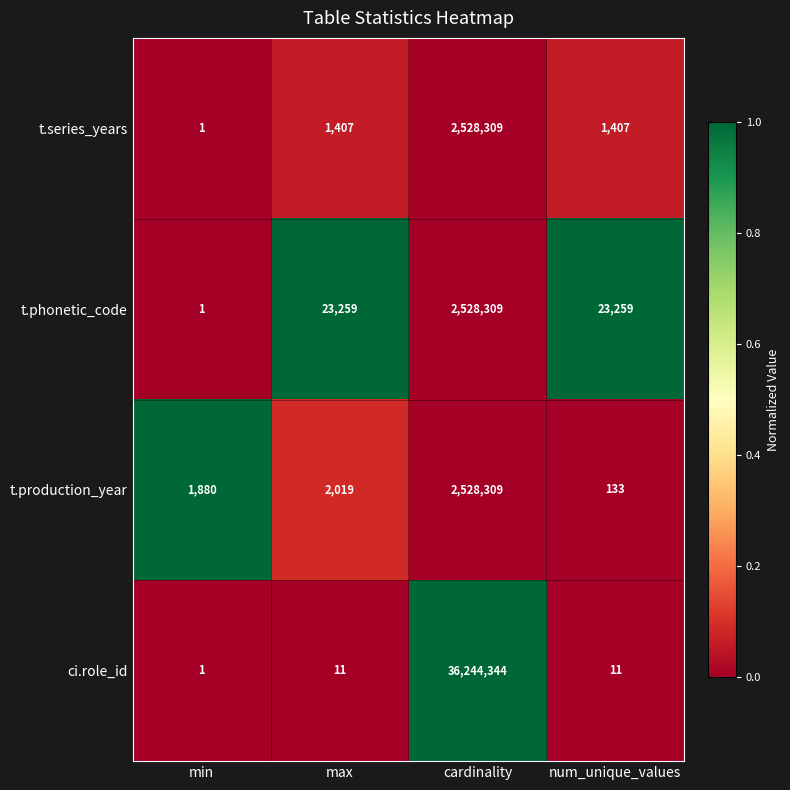

Count the number of categories in the chart.

4